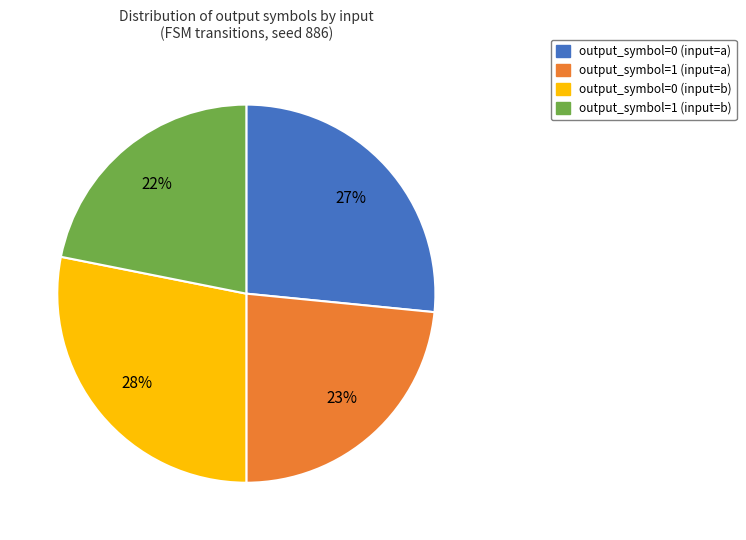

To the nearest percent, what is the average slice percentage?

25%